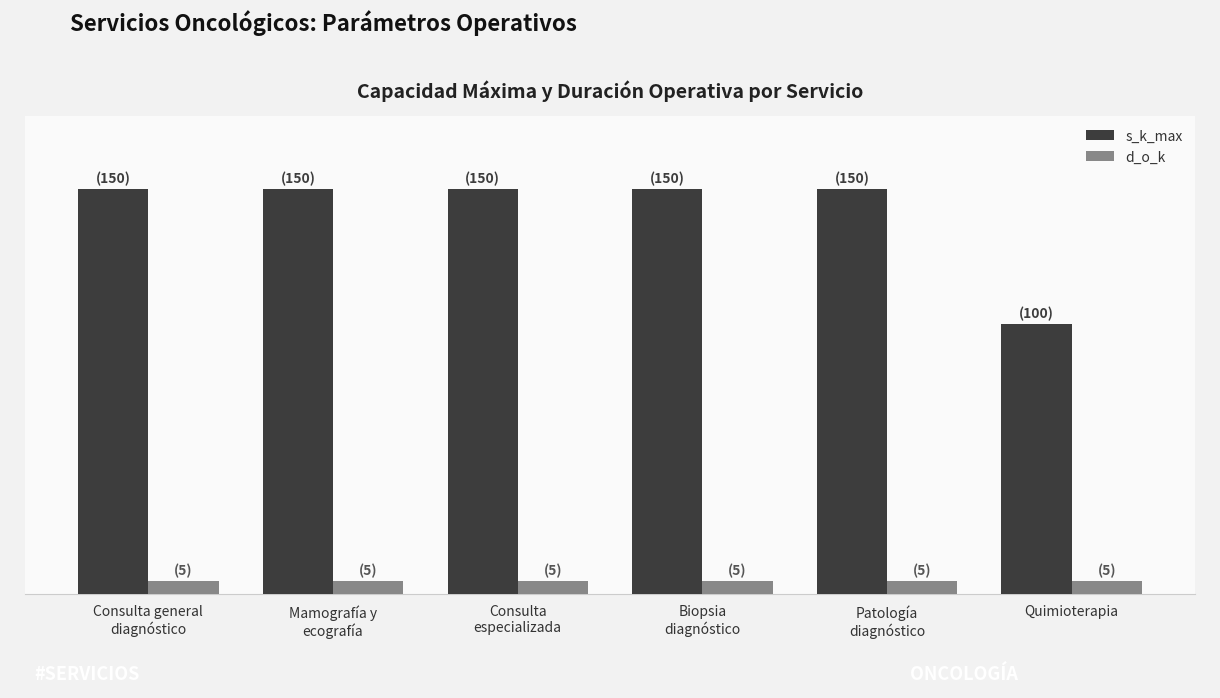

Are the bars horizontal?

No